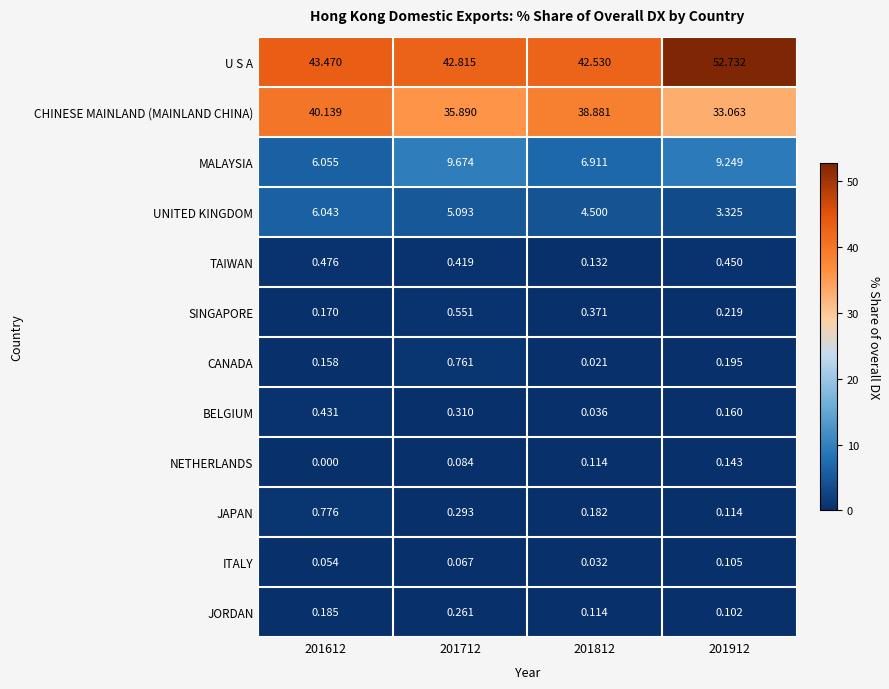

Which series has the widest spread of values?

U S A